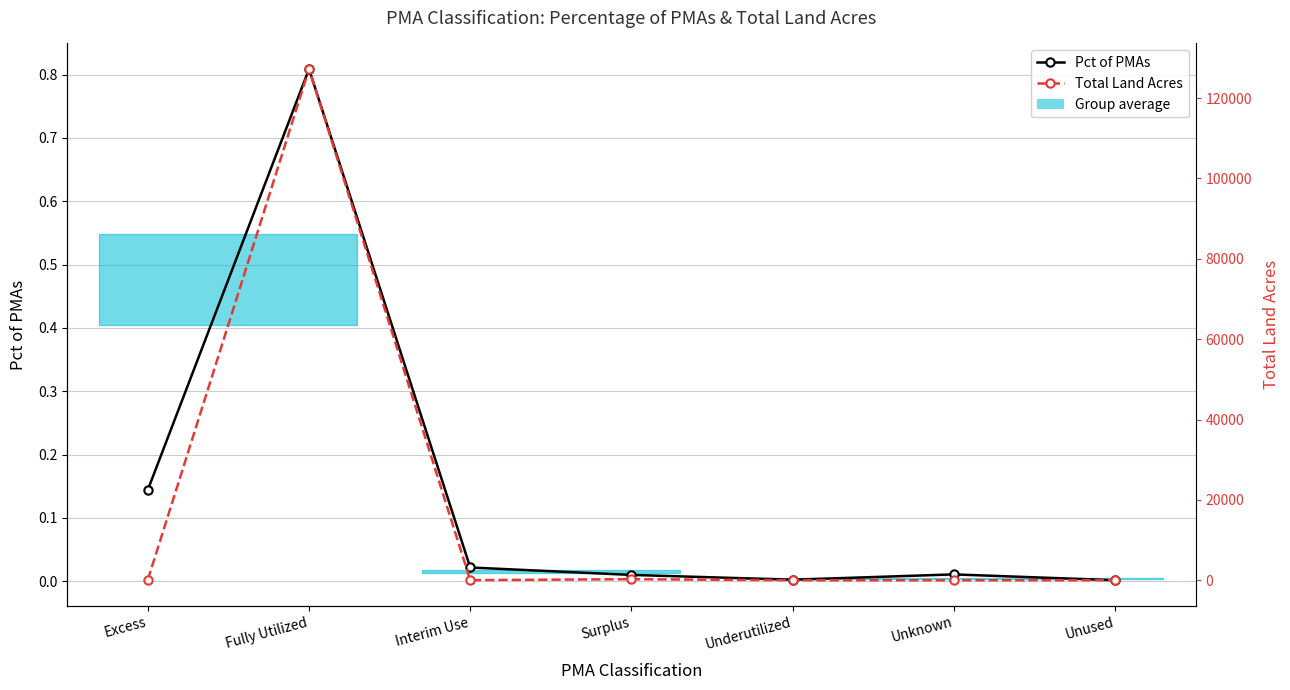

The Total Land Acres series shows 5.1 at Underutilized. True or false?

True